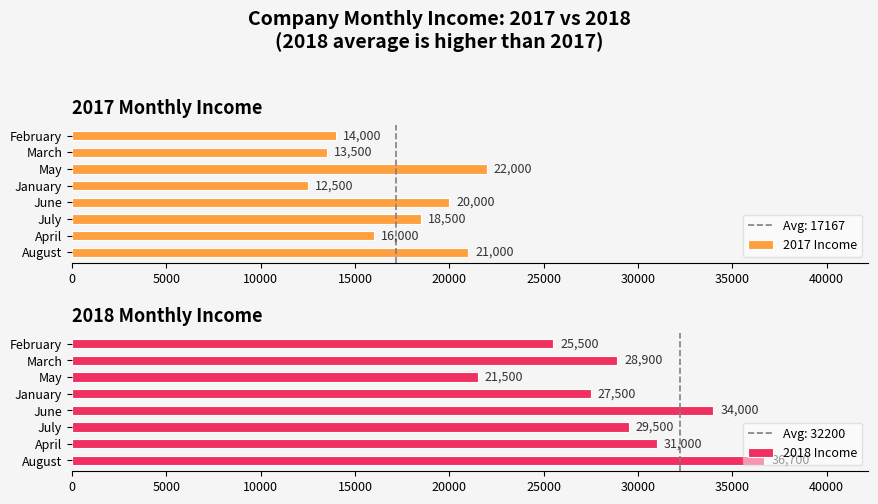

What is the difference between the maximum and minimum values in the 2017 Income series?

9500